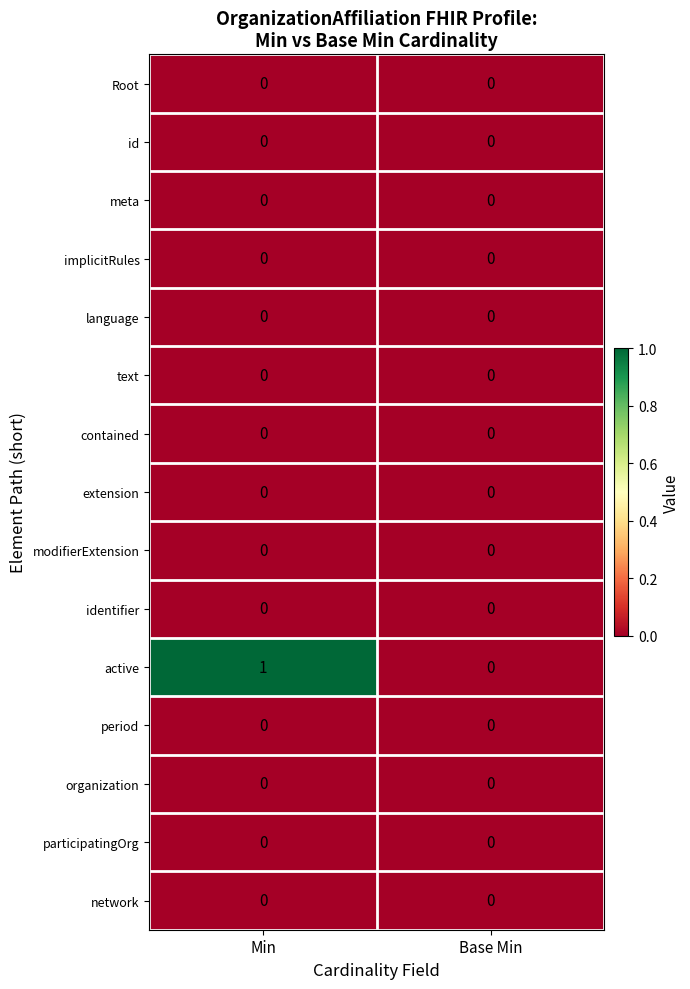

Which series has the largest total across all categories?

active